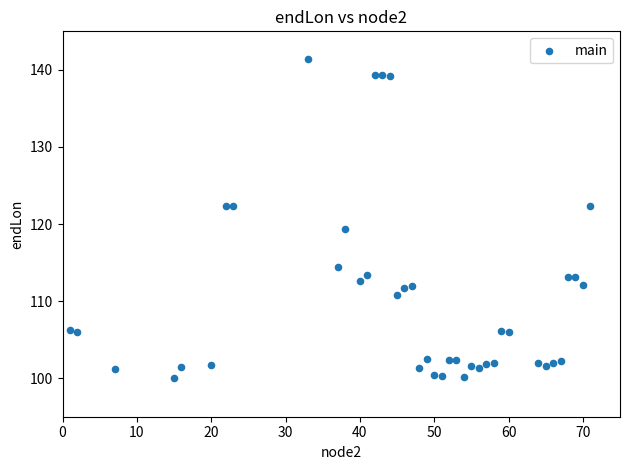

What Y value in the scatter plot is closest to 120?

119.3